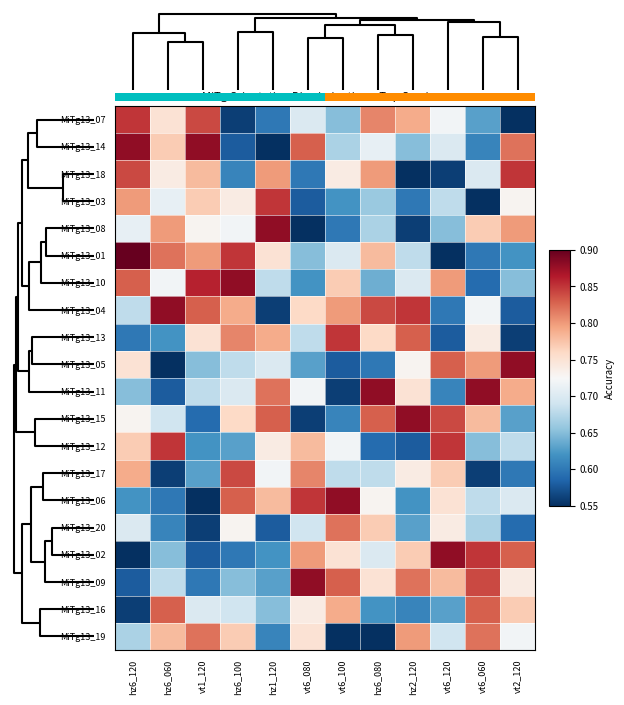

Count the number of data series in this chart.

20